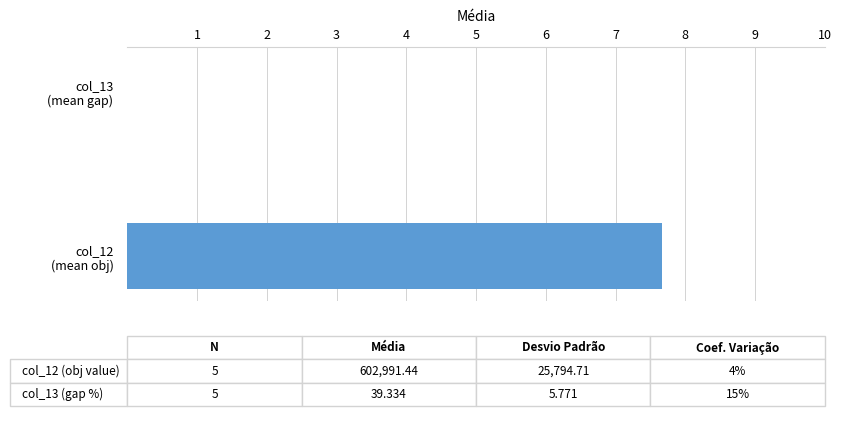

What is the sum of all values?

7.7